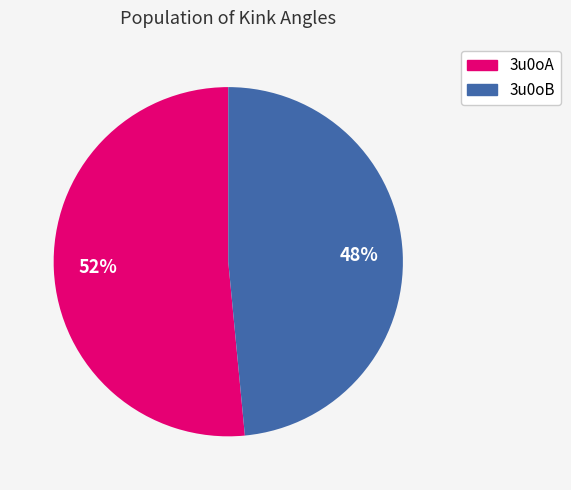

The 3u0oB slice represents 1% of the pie. True or false?

False